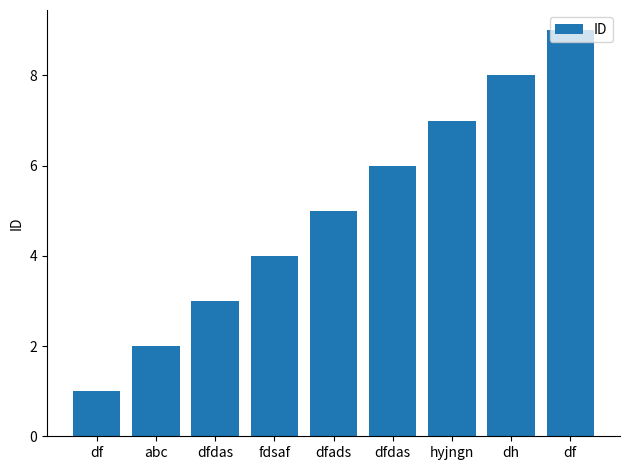

True or false: the data shows 3 at dfdas.

True